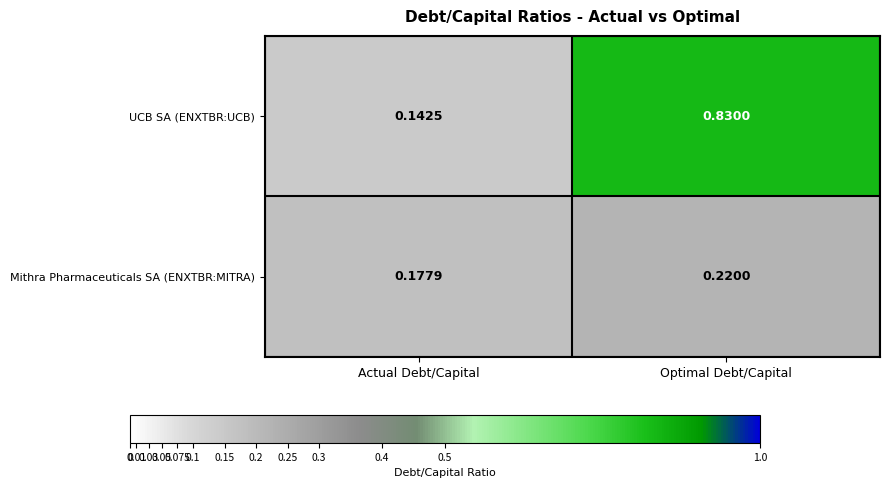

Which series has the largest range (max minus min)?

UCB SA (ENXTBR:UCB)